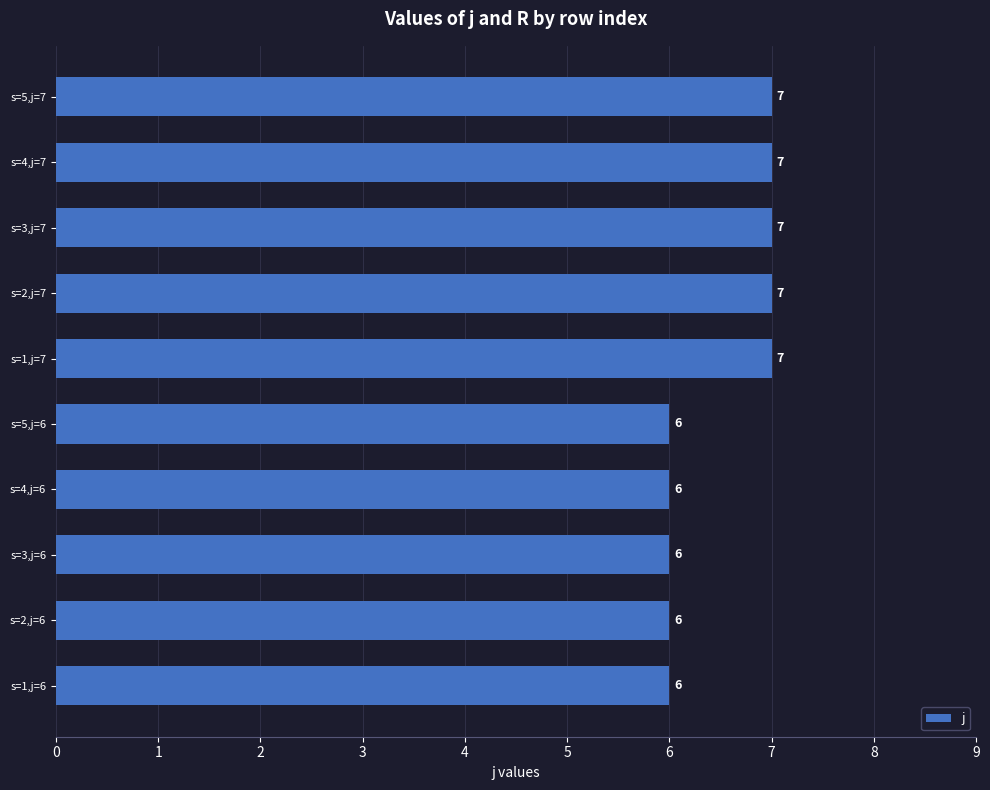

What is the ratio of the value at s=3,j=7 to the value at s=4,j=7?

1.0